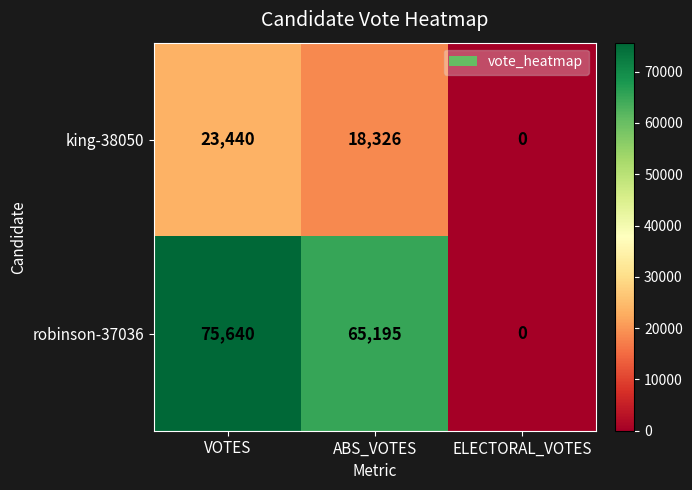

Where is king-38050 nearest to the value 11720?

ABS_VOTES